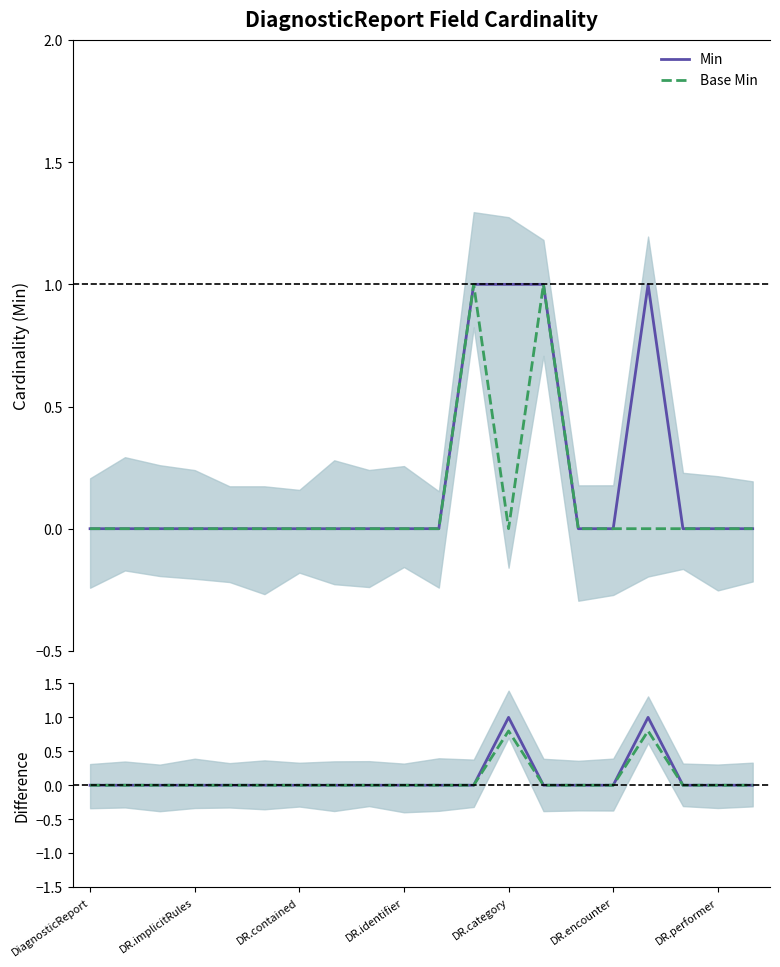

Is the value of Min at 19 greater than the value of Base Min at DR.encounter?

No